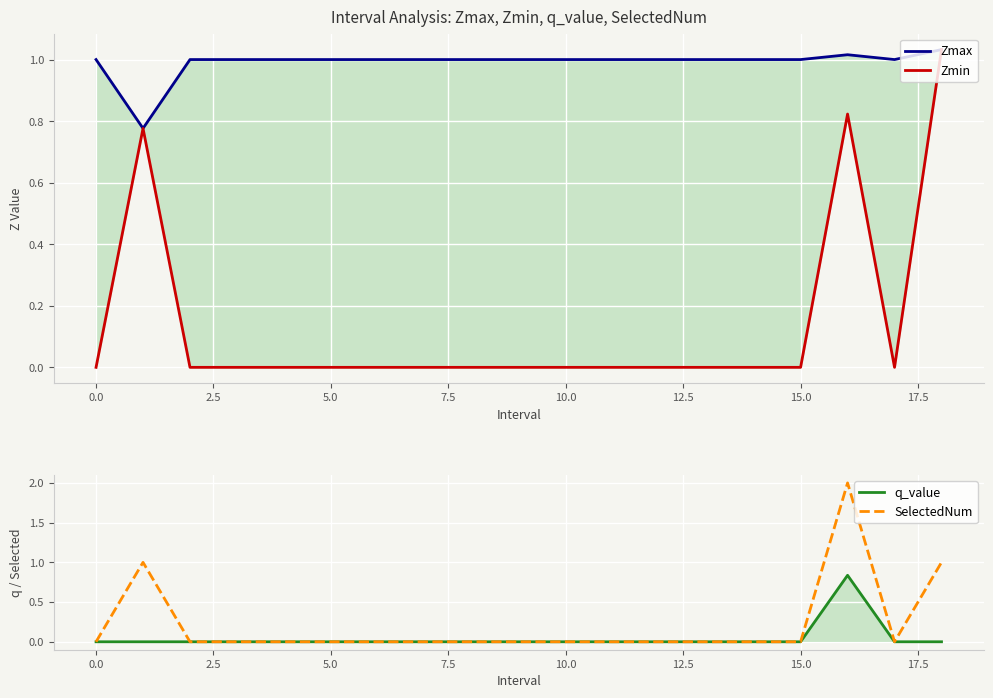

The value of q_value at 17 is 0.0. True or false?

True